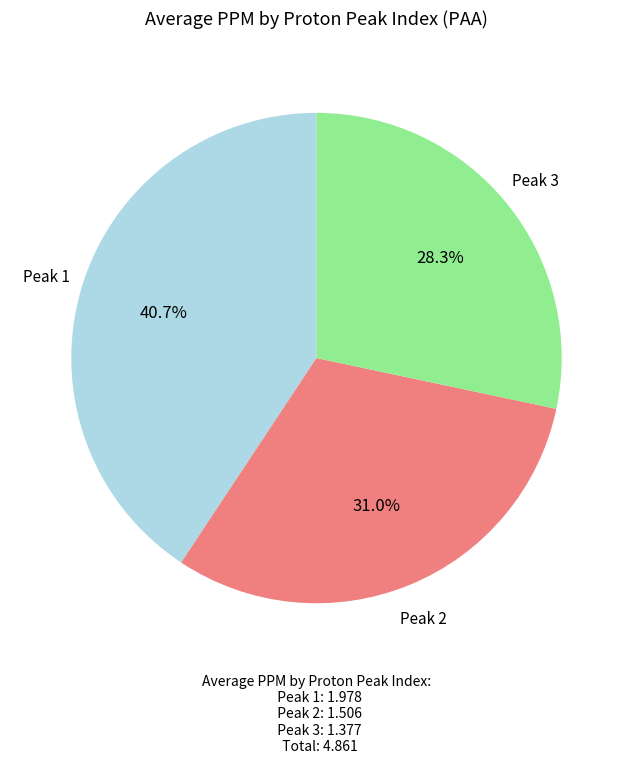

To the nearest percent, what is the difference between the largest and smallest slice percentages?

12%